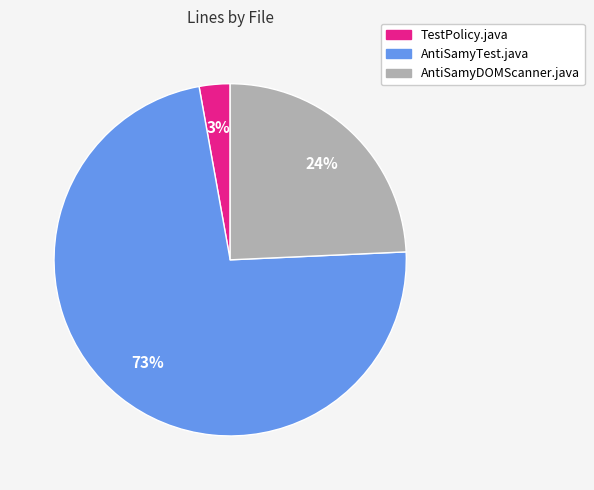

Between AntiSamyDOMScanner.java and TestPolicy.java, which is larger?

AntiSamyDOMScanner.java